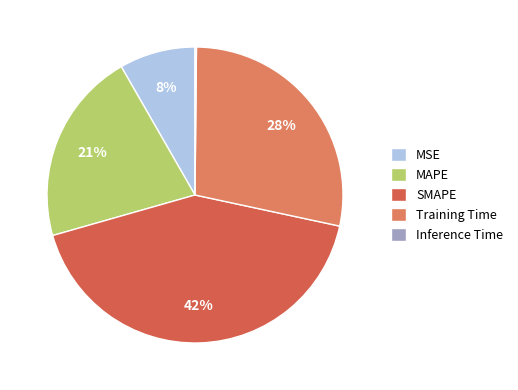

True or false: MSE accounts for 1% of the total.

False